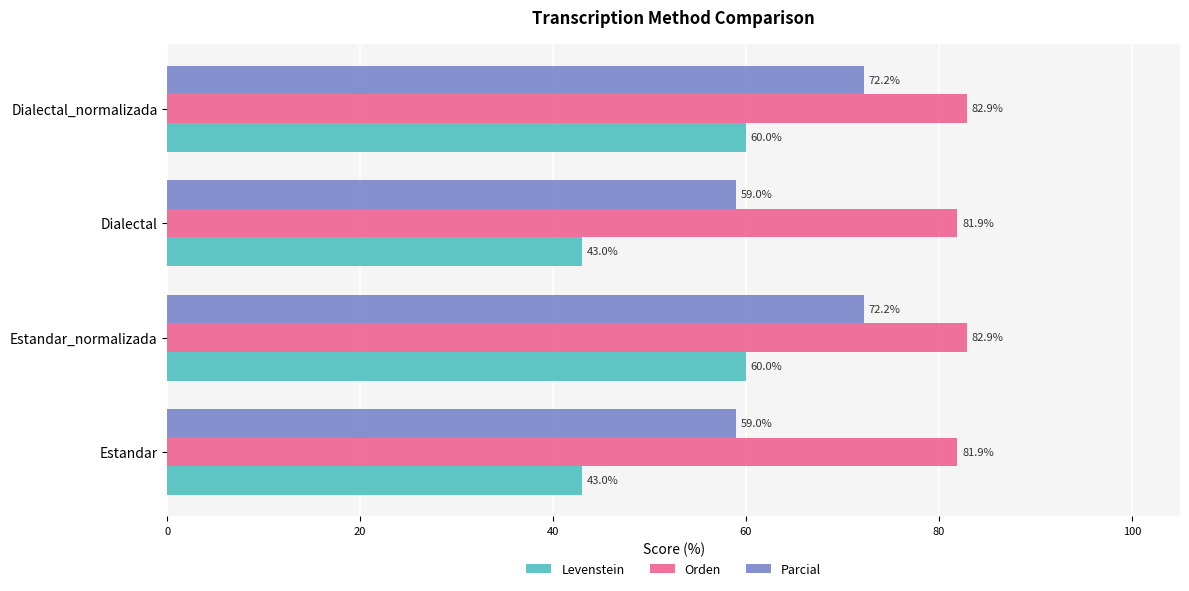

Which series has the widest spread of values?

Levenstein